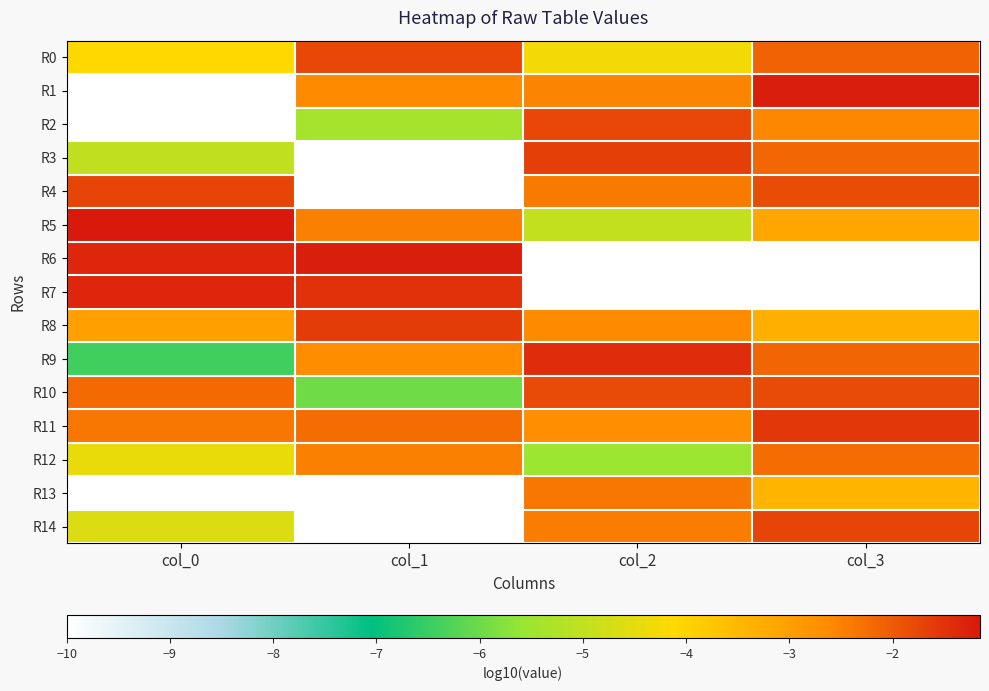

What is the greatest value displayed?

-1.2